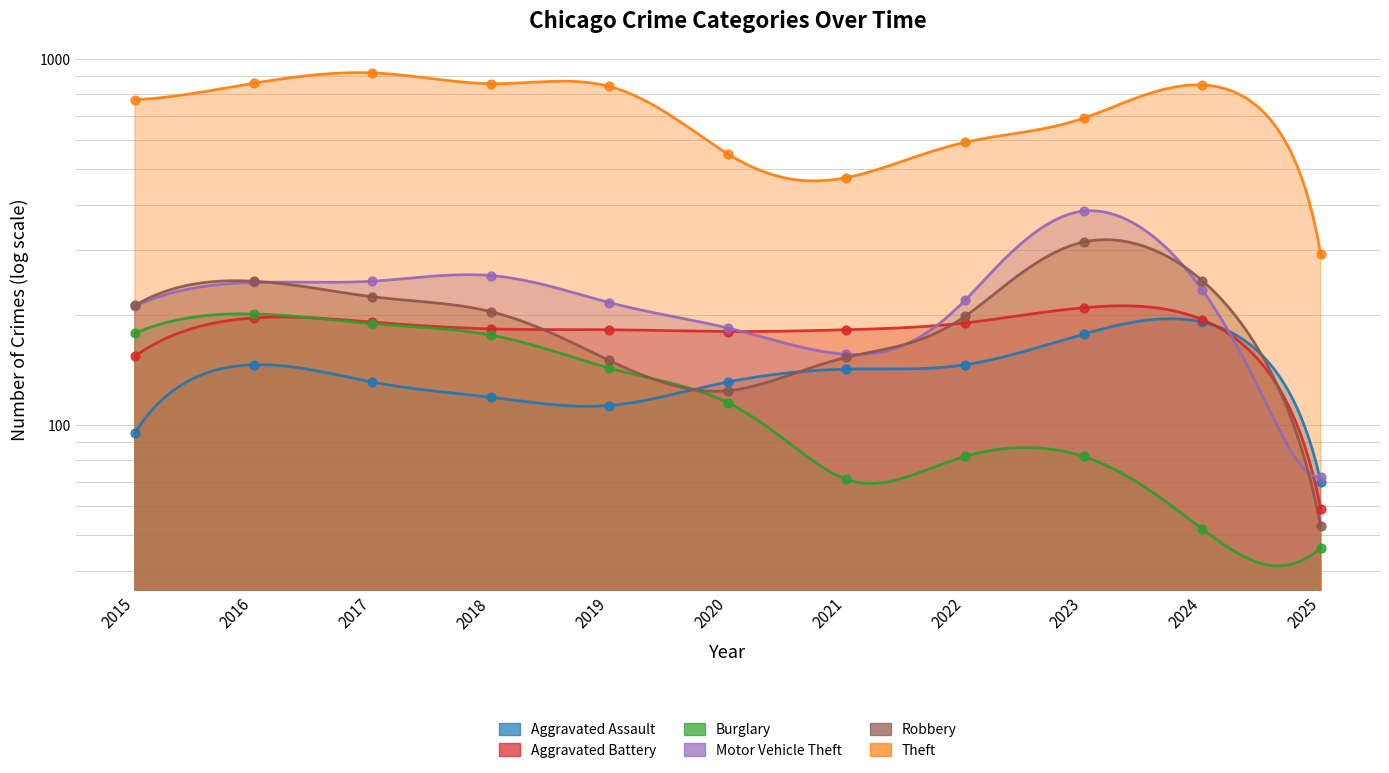

Is the value of Aggravated Battery at 2016 greater than the value of Burglary at 2023?

Yes